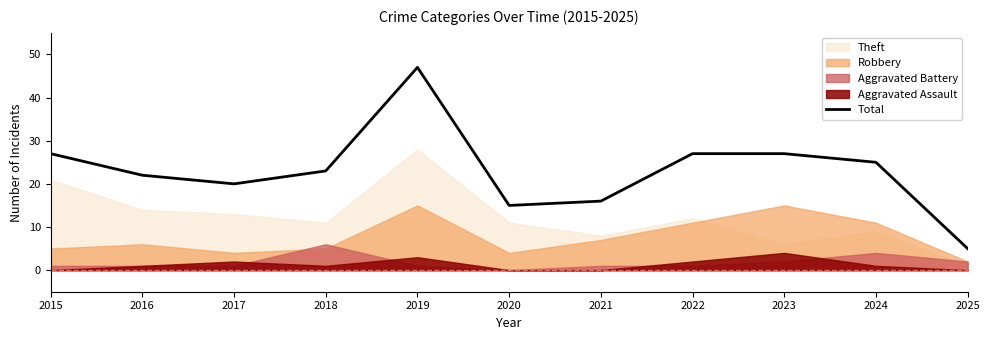

What is the ratio of the value at 2017 to the value at 2025?

4.0